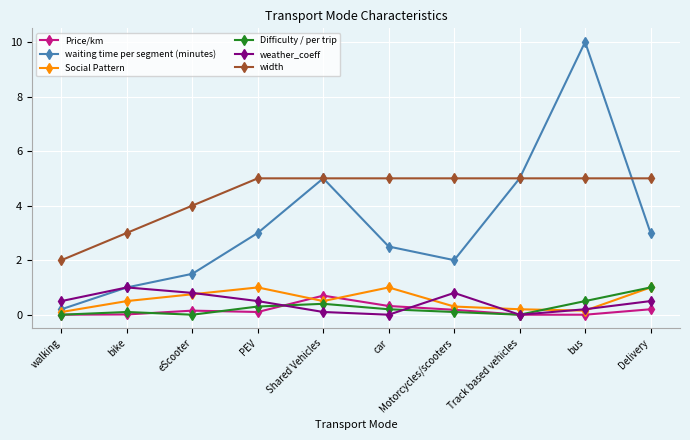

At how many categories does at least one series exceed 6?

1